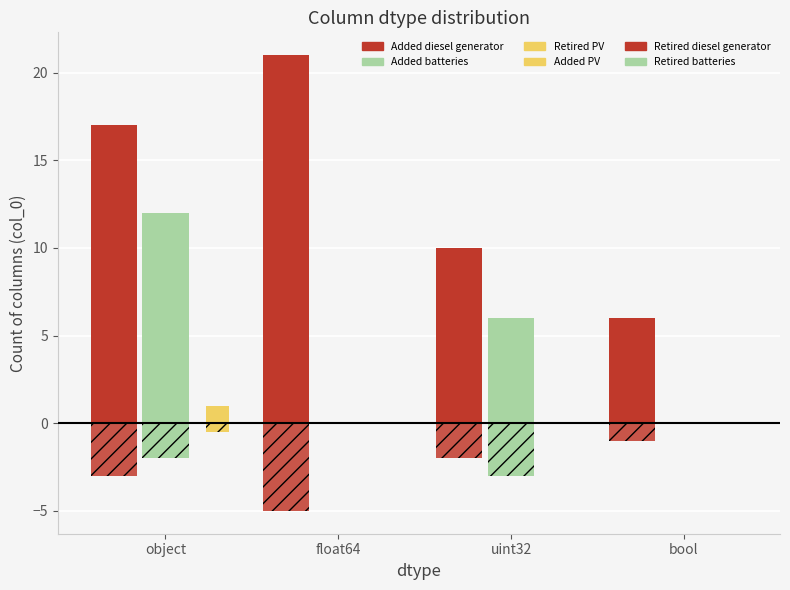

How many Added PV values are between 0 and 1?

4